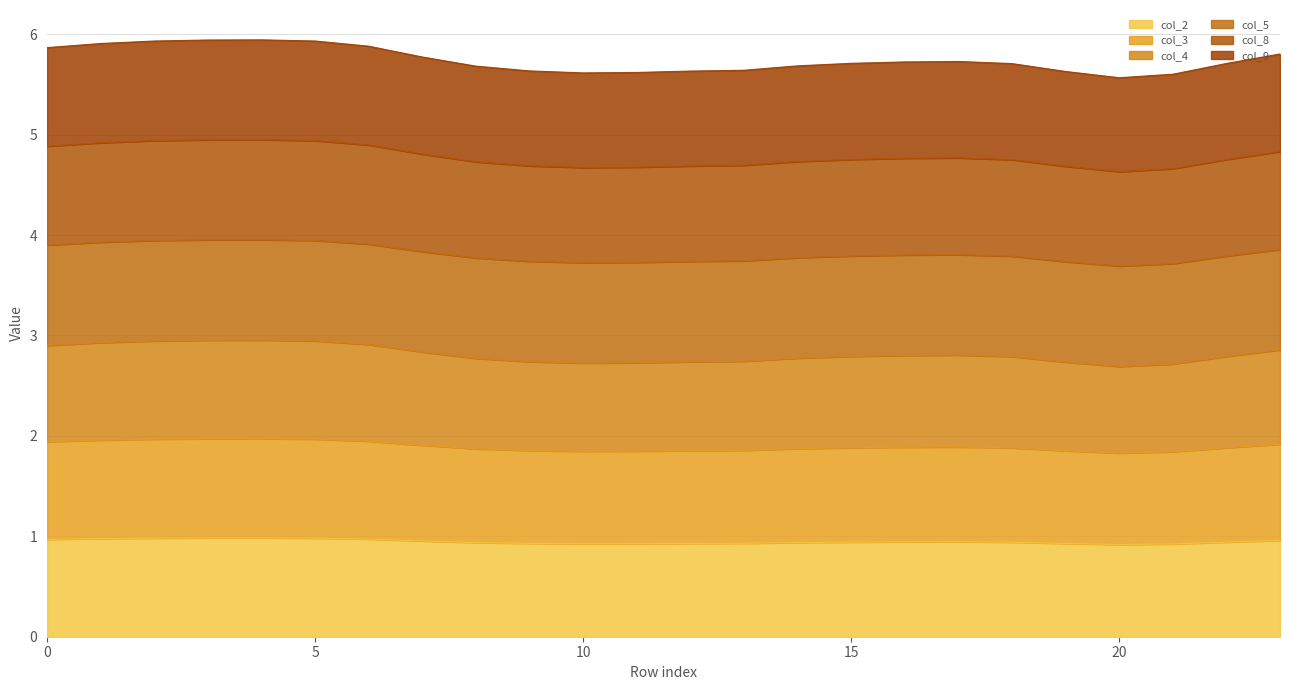

True or false: col_4 has a value of 4.7 at 1.

False